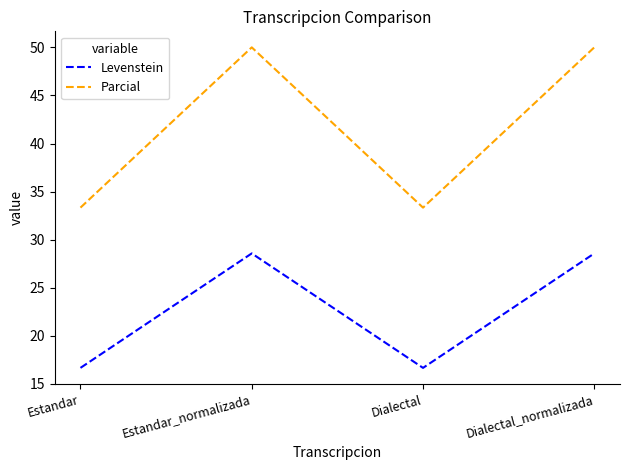

Is it true that Levenstein equals 14.4 at Dialectal_normalizada?

False